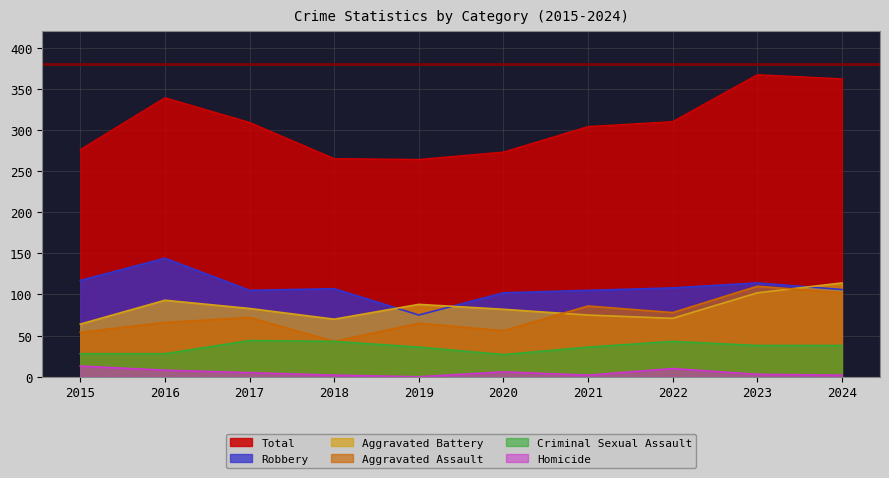

What are all the series names shown in the legend?

Total, Robbery, Aggravated Battery, Aggravated Assault, Criminal Sexual Assault, Homicide